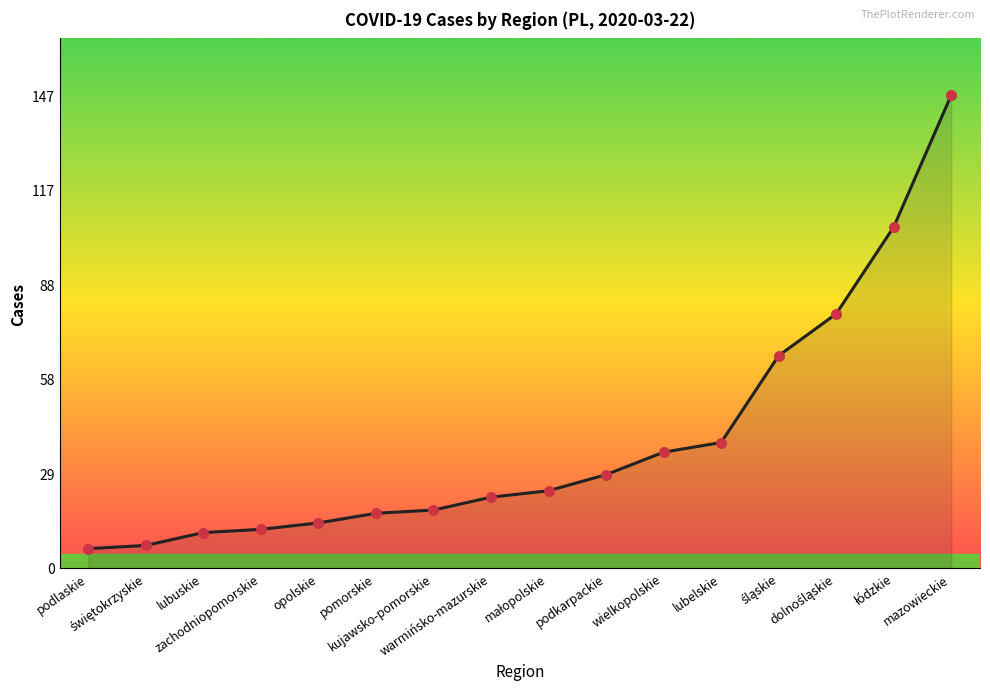

What is the greatest value displayed?

147